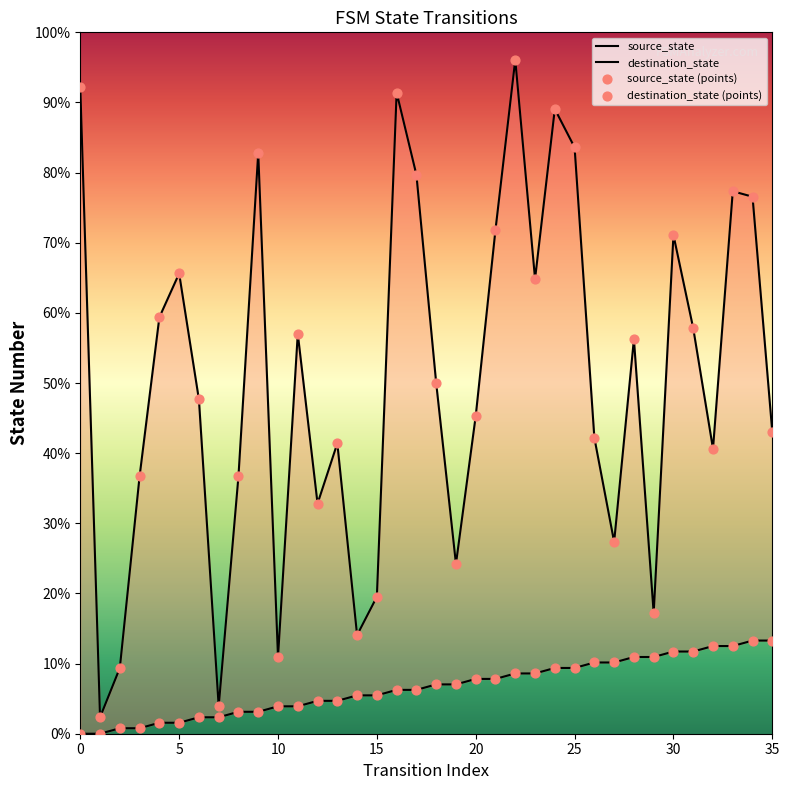

At how many categories does at least one series exceed 89?

4